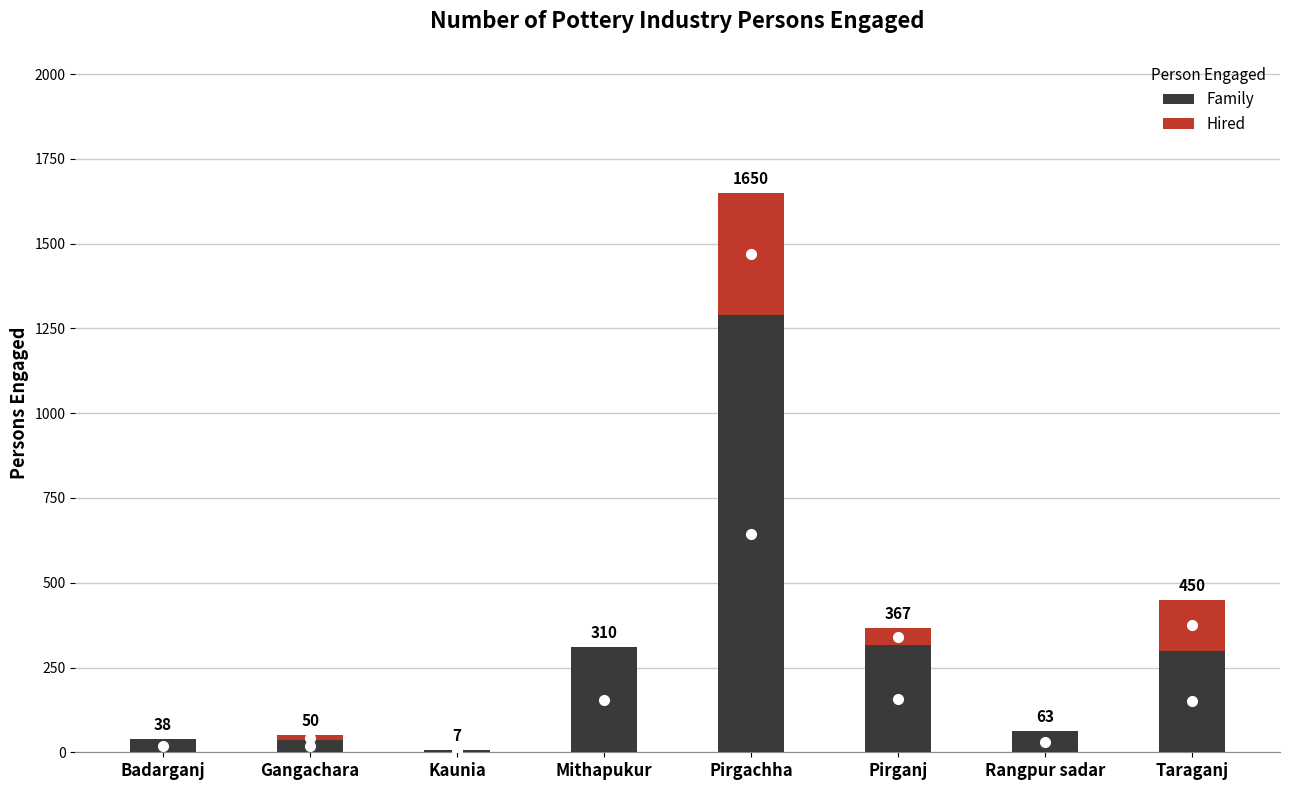

The Family series shows 310 at Mithapukur. True or false?

True